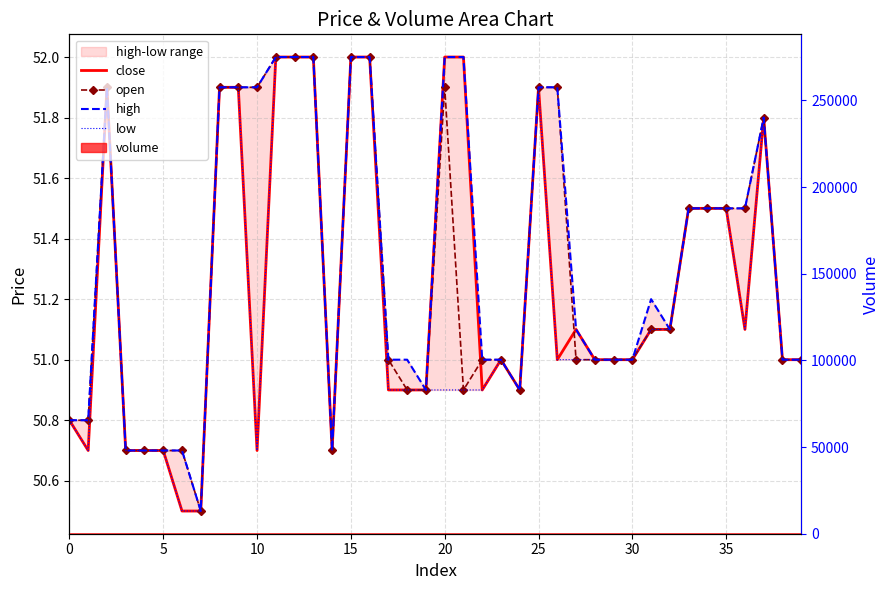

Reading right to left, extract all data points from this chart.

close: 51.0	51.0	51.8	51.1	51.5	51.5	51.5	51.1	51.1	51.0	51.0	51.0	51.1	51.0	51.9	50.9	51.0	50.9	52.0	52.0	50.9	50.9	50.9	52.0	52.0	50.7	52.0	52.0	52.0	50.7	51.9	51.9	50.5	50.5	50.7	50.7	50.7	51.9	50.7	50.8
open: 51.0	51.0	51.8	51.5	51.5	51.5	51.5	51.1	51.1	51.0	51.0	51.0	51.0	51.9	51.9	50.9	51.0	51.0	50.9	51.9	50.9	50.9	51.0	52.0	52.0	50.7	52.0	52.0	52.0	51.9	51.9	51.9	50.5	50.7	50.7	50.7	50.7	51.9	50.8	50.8
high: 51.0	51.0	51.8	51.5	51.5	51.5	51.5	51.1	51.2	51.0	51.0	51.0	51.1	51.9	51.9	50.9	51.0	51.0	52.0	52.0	50.9	51.0	51.0	52.0	52.0	50.7	52.0	52.0	52.0	51.9	51.9	51.9	50.5	50.7	50.7	50.7	50.7	51.9	50.8	50.8
low: 51.0	51.0	51.8	51.1	51.5	51.5	51.5	51.1	51.1	51.0	51.0	51.0	51.0	51.0	51.9	50.9	51.0	50.9	50.9	50.9	50.9	50.9	50.9	52.0	52.0	50.7	52.0	52.0	52.0	50.7	51.9	51.9	50.5	50.5	50.7	50.7	50.7	51.9	50.7	50.8